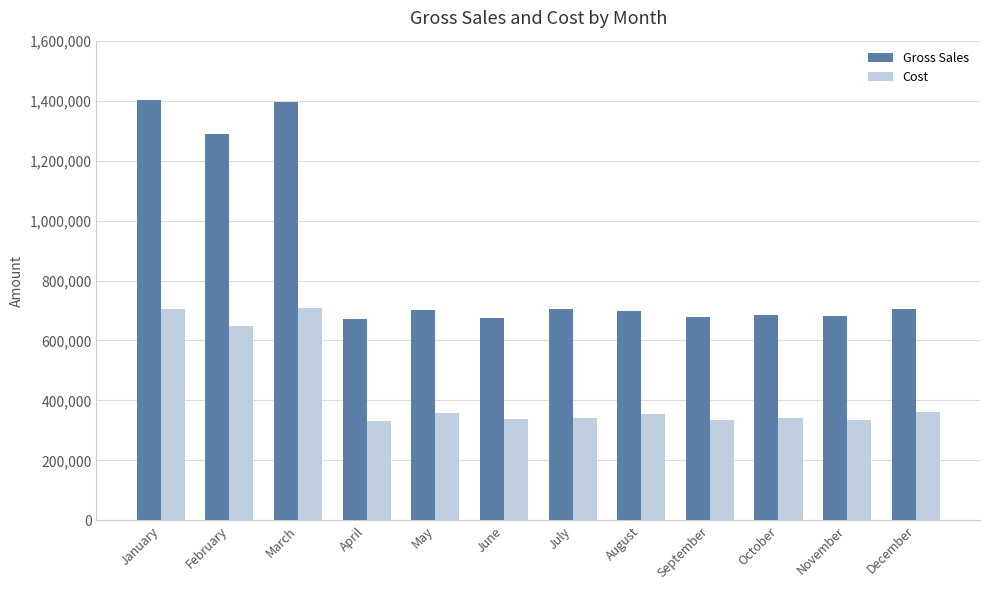

Rank the series by their average value, from lowest to highest.

Cost, Gross Sales